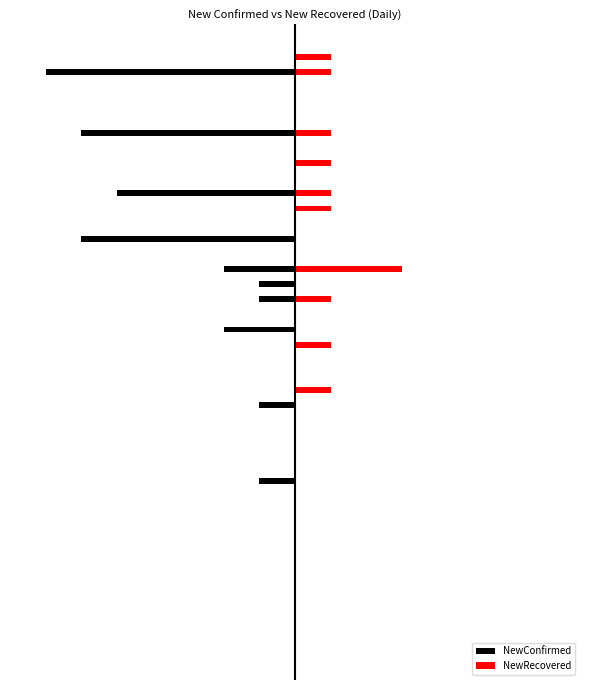

List the series in order of their peak value, lowest first.

NewConfirmed, NewRecovered